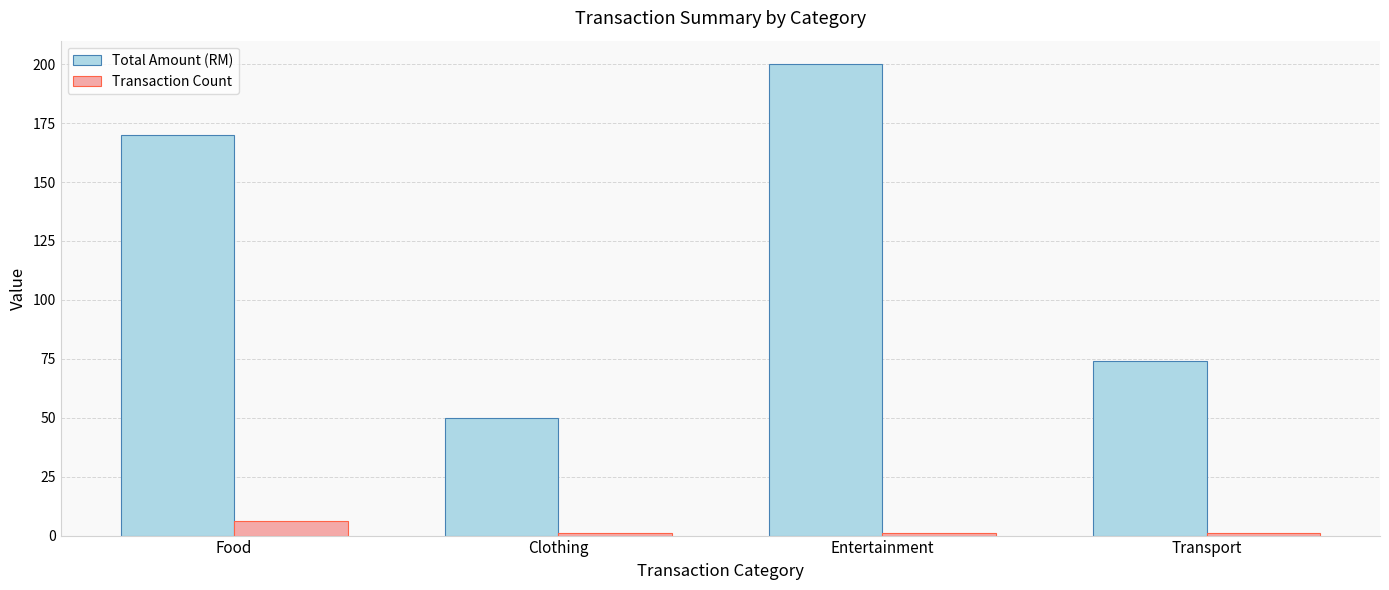

What is the smallest value displayed?

1.0